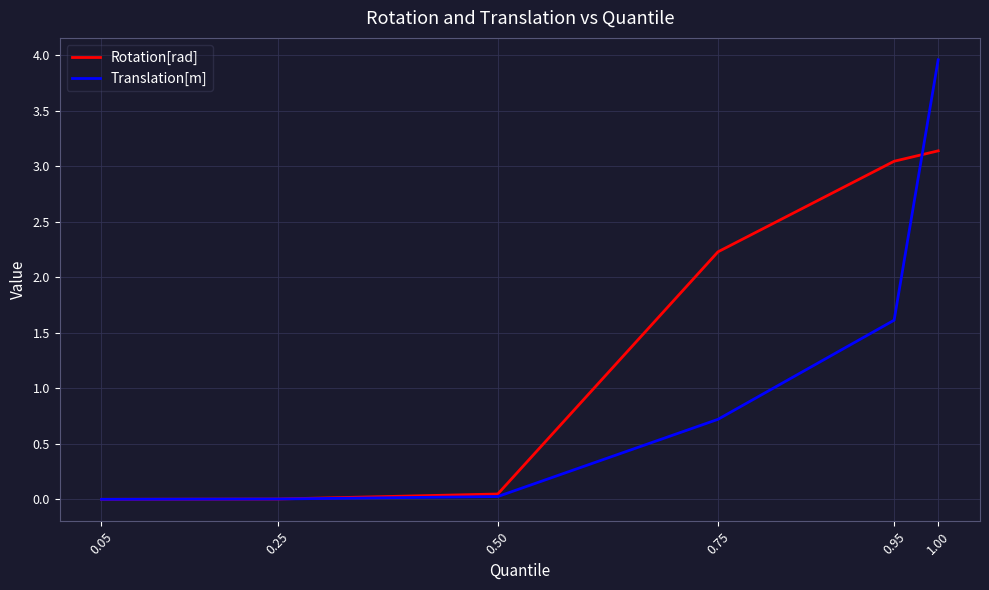

Does the chart display data point markers on the line(s)?

No